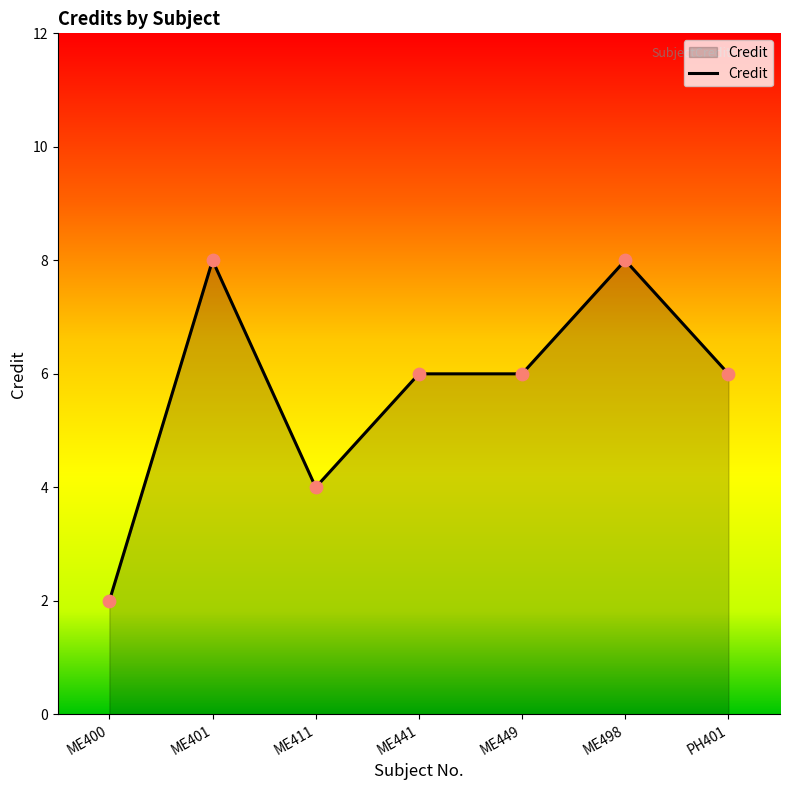

Between PH401 and ME411, which is larger?

PH401